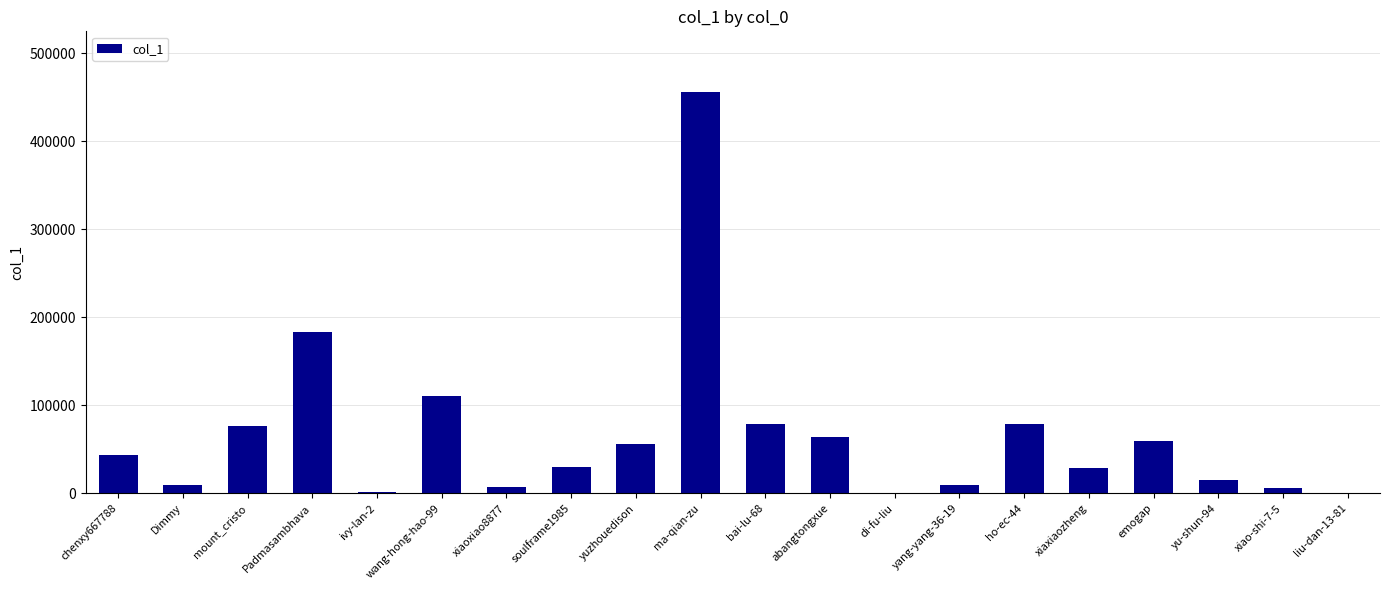

Is it true that the value at abangtongxue is 114431?

False